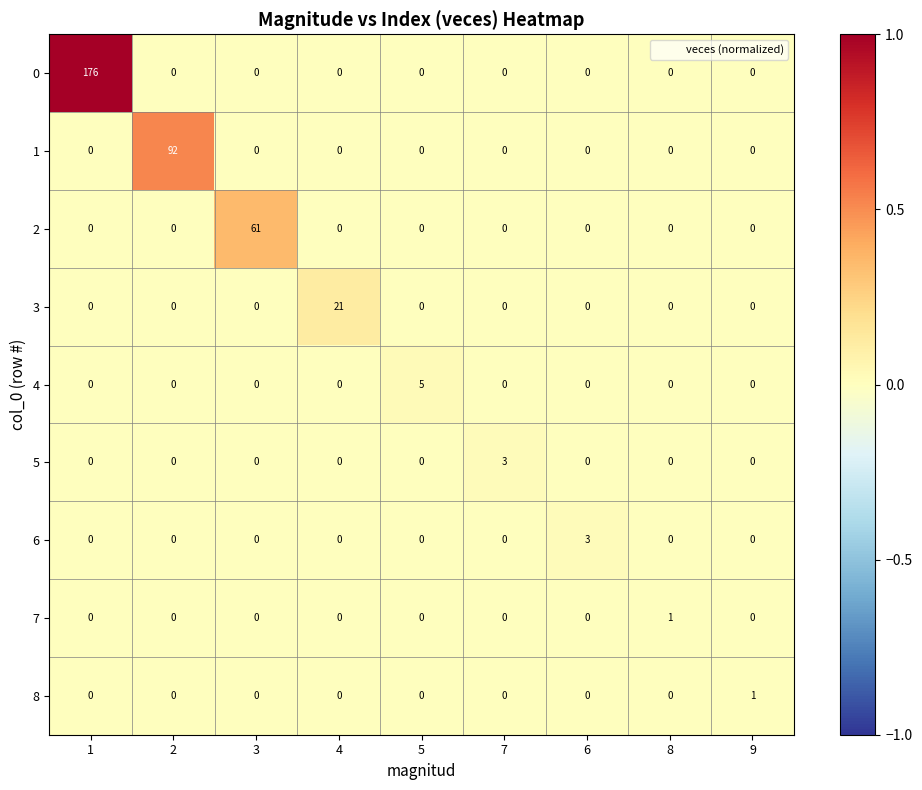

At which category is the sum across all series the highest?

1